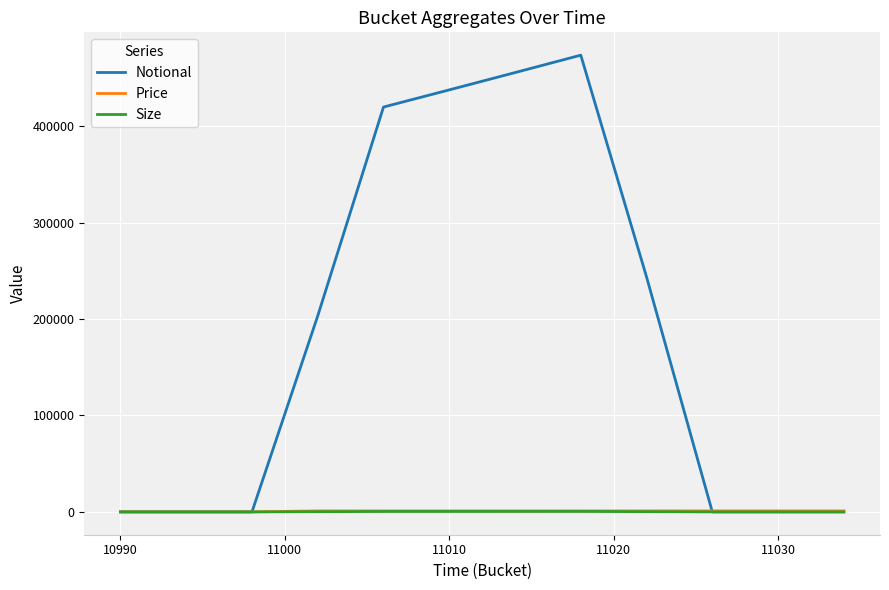

Which series has the largest total across all categories?

Notional